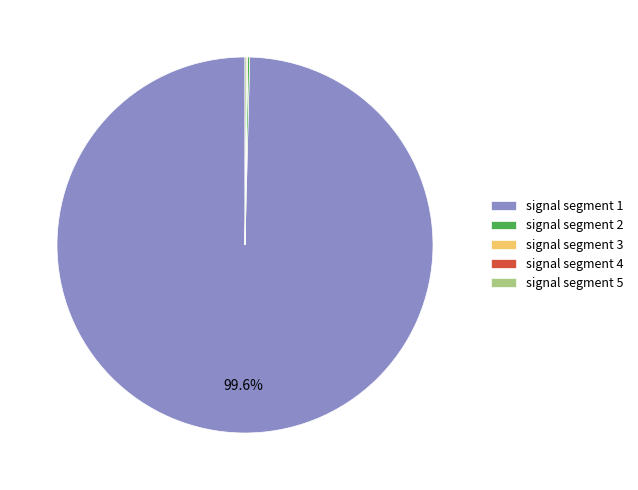

What is the majority slice?

signal segment 1